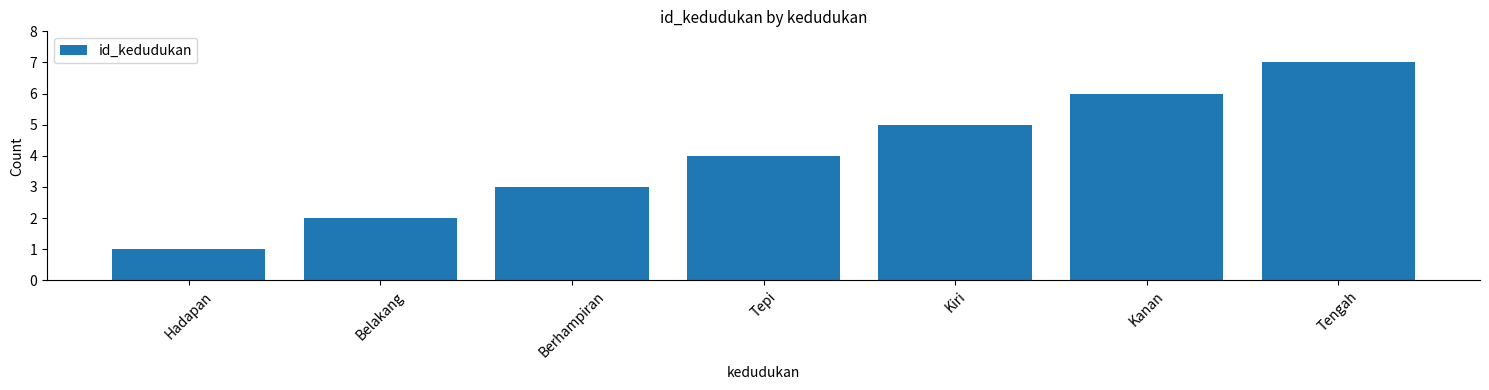

What is the greatest value displayed?

7